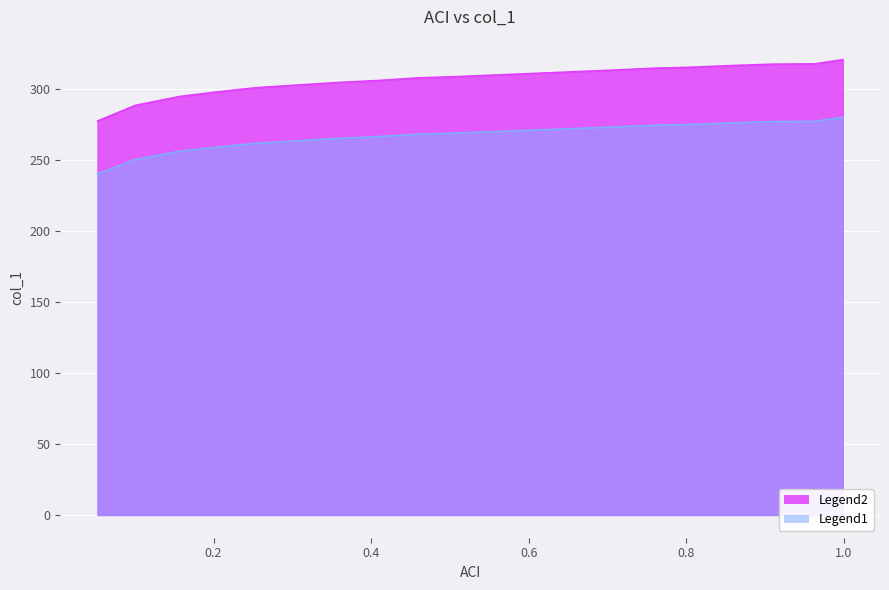

What is the change in value from 0.4581 to 0.659?

+4.0